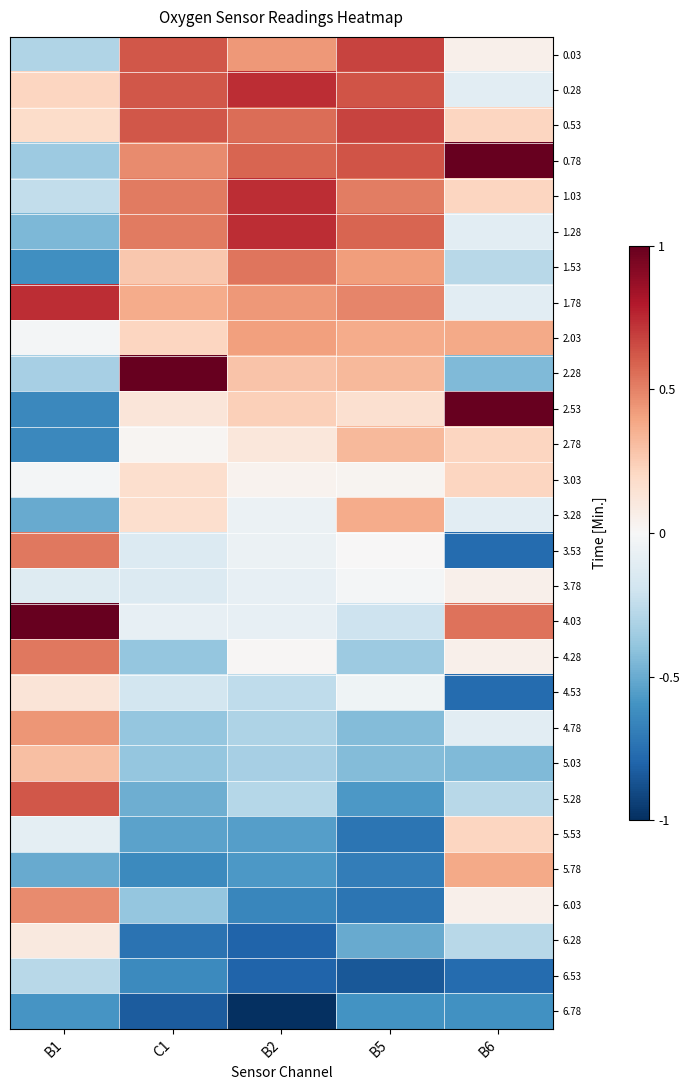

Reading left to right, extract all data points from this chart.

0.03: B1=-0.3	C1=0.6	B2=0.4	B5=0.7	B6=0.1
0.28: B1=0.2	C1=0.6	B2=0.7	B5=0.6	B6=-0.1
0.53: B1=0.2	C1=0.6	B2=0.6	B5=0.7	B6=0.2
0.78: B1=-0.4	C1=0.5	B2=0.6	B5=0.6	B6=1.0
1.03: B1=-0.2	C1=0.5	B2=0.7	B5=0.5	B6=0.2
1.28: B1=-0.4	C1=0.5	B2=0.7	B5=0.6	B6=-0.1
1.53: B1=-0.6	C1=0.3	B2=0.5	B5=0.4	B6=-0.3
1.78: B1=0.7	C1=0.4	B2=0.4	B5=0.5	B6=-0.1
2.03: B1=-0.0	C1=0.2	B2=0.4	B5=0.4	B6=0.4
2.28: B1=-0.3	C1=1.0	B2=0.3	B5=0.3	B6=-0.4
2.53: B1=-0.6	C1=0.1	B2=0.2	B5=0.2	B6=1.0
2.78: B1=-0.6	C1=0.0	B2=0.1	B5=0.3	B6=0.2
3.03: B1=-0.0	C1=0.2	B2=0.0	B5=0.0	B6=0.2
3.28: B1=-0.5	C1=0.2	B2=-0.1	B5=0.4	B6=-0.1
3.53: B1=0.5	C1=-0.1	B2=-0.1	B5=0.0	B6=-0.8
3.78: B1=-0.1	C1=-0.1	B2=-0.1	B5=-0.0	B6=0.1
4.03: B1=1.0	C1=-0.1	B2=-0.1	B5=-0.2	B6=0.5
4.28: B1=0.5	C1=-0.4	B2=0.0	B5=-0.4	B6=0.1
4.53: B1=0.1	C1=-0.2	B2=-0.3	B5=-0.0	B6=-0.8
4.78: B1=0.4	C1=-0.4	B2=-0.3	B5=-0.4	B6=-0.1
5.03: B1=0.3	C1=-0.4	B2=-0.3	B5=-0.4	B6=-0.4
5.28: B1=0.6	C1=-0.5	B2=-0.3	B5=-0.6	B6=-0.3
5.53: B1=-0.1	C1=-0.5	B2=-0.6	B5=-0.7	B6=0.2
5.78: B1=-0.5	C1=-0.6	B2=-0.6	B5=-0.7	B6=0.4
6.03: B1=0.5	C1=-0.4	B2=-0.7	B5=-0.7	B6=0.1
6.28: B1=0.1	C1=-0.7	B2=-0.8	B5=-0.5	B6=-0.3
6.53: B1=-0.3	C1=-0.6	B2=-0.8	B5=-0.8	B6=-0.8
6.78: B1=-0.6	C1=-0.8	B2=-1.0	B5=-0.6	B6=-0.6